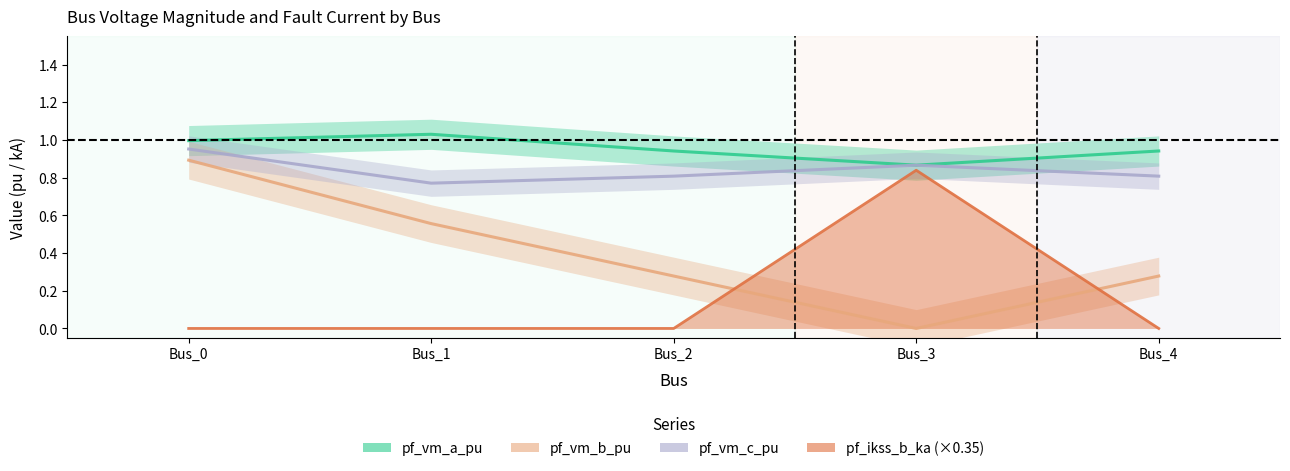

In pf_vm_c_pu, how many points are lower than both neighbors (excluding endpoints)?

1